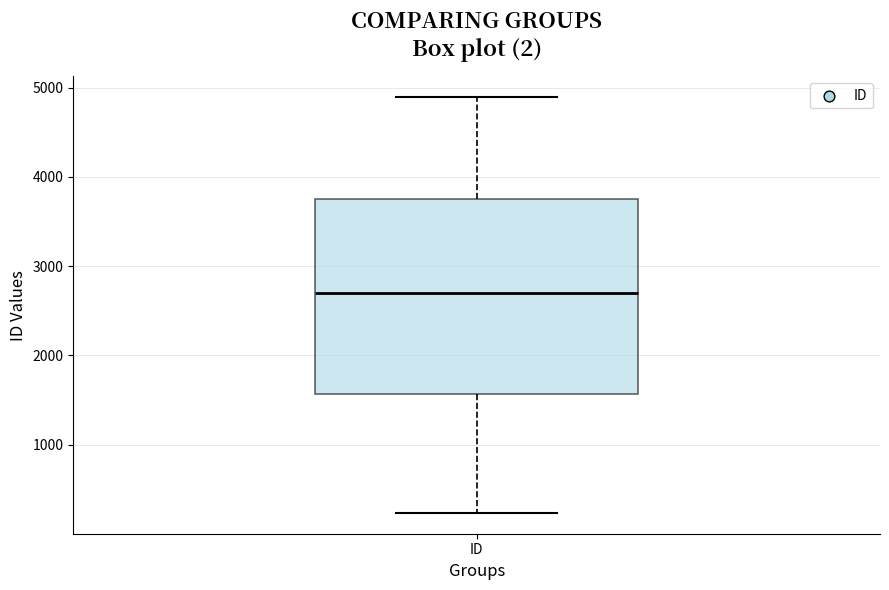

Read this box plot against the y-axis: the position of the median line, the range covered by the box, and the ends of both whiskers. The values are not printed on the chart, so give them approximately, as read against the axis.

median 2700, box 1600 to 3800, whiskers 200 to 4900